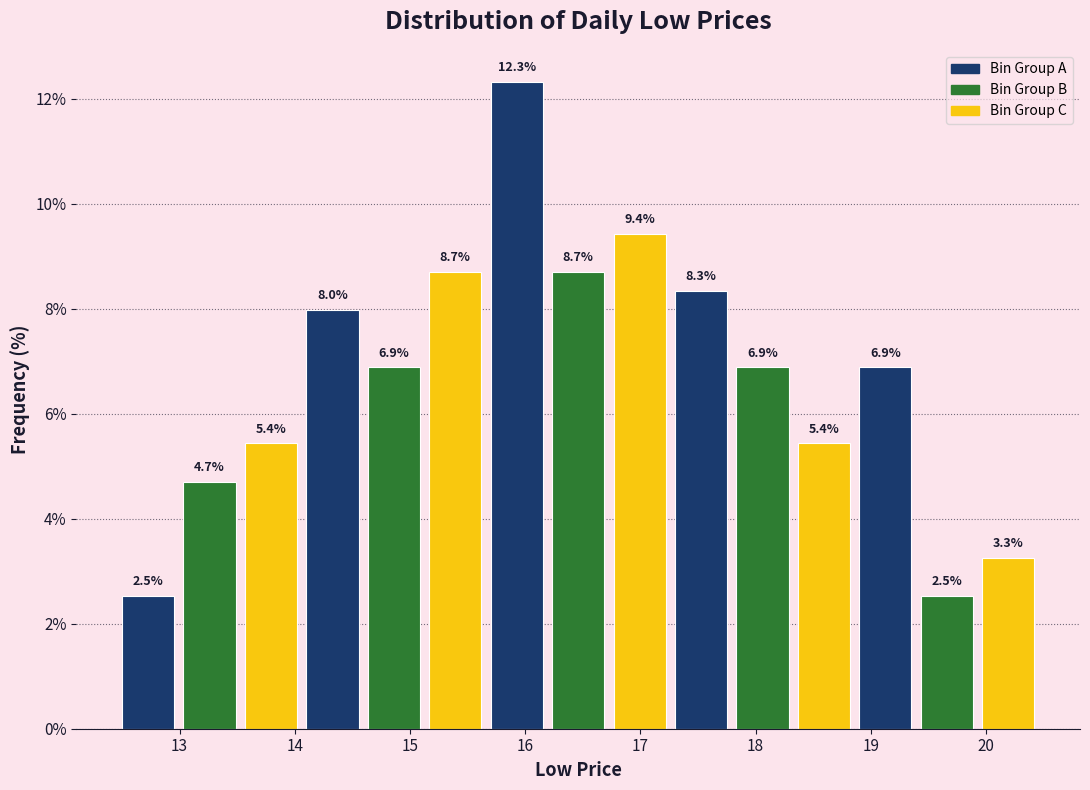

What is the height of the bar covering 13.6 to 14.1 on the x-axis? The bar edges are not printed on the chart, so give them approximately, as read against the axis.

5.4